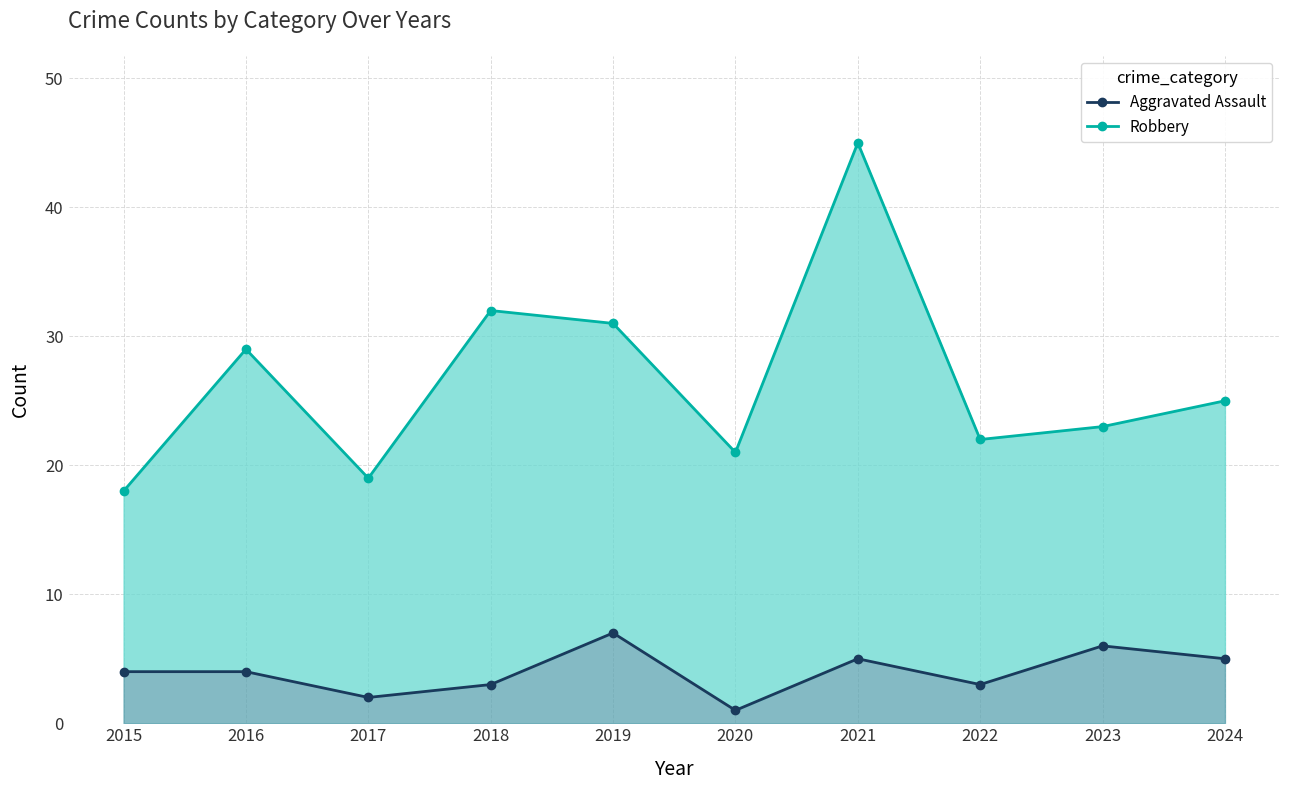

Rank the categories by value from highest to lowest.

2019, 2023, 2021, 2024, 2015, 2016, 2018, 2022, 2017, 2020